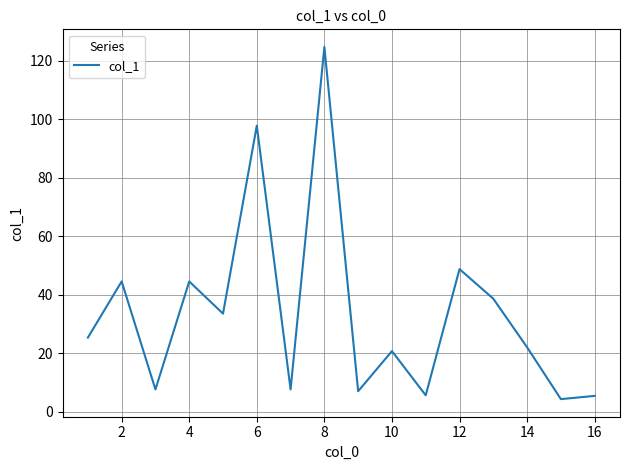

What is the difference between the maximum and minimum values?

120.3